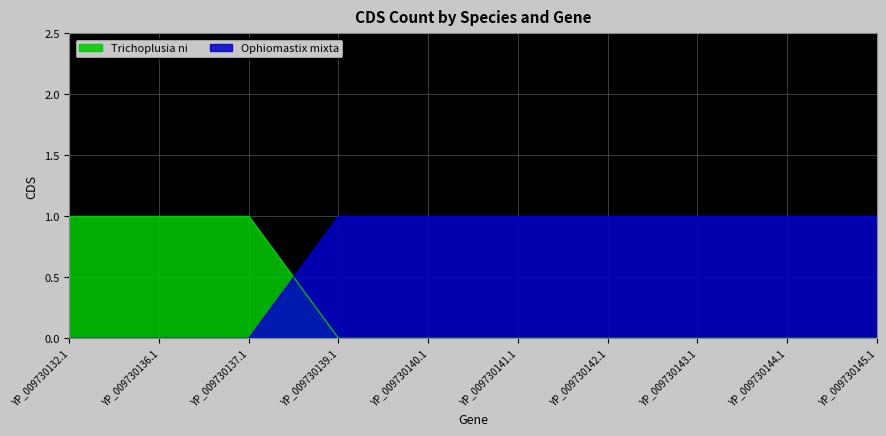

Does the chart display data point markers on the line(s)?

No